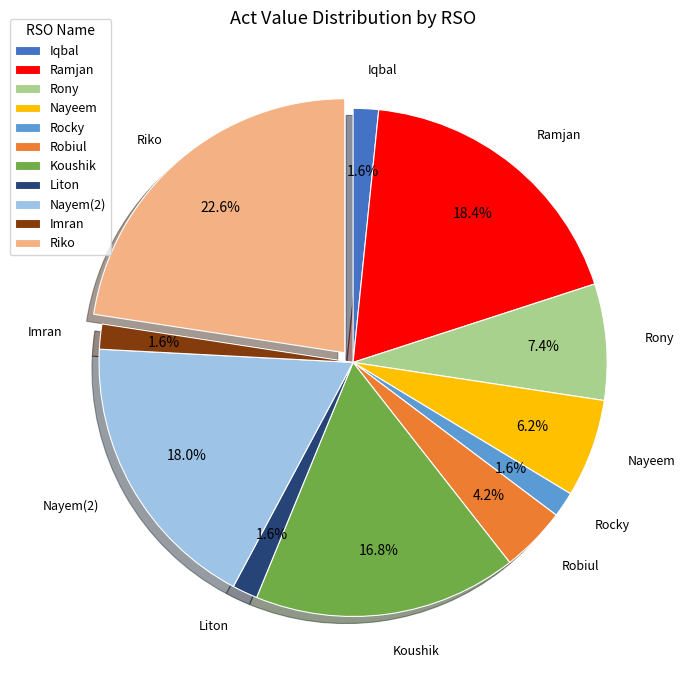

Which slice is the largest?

Riko